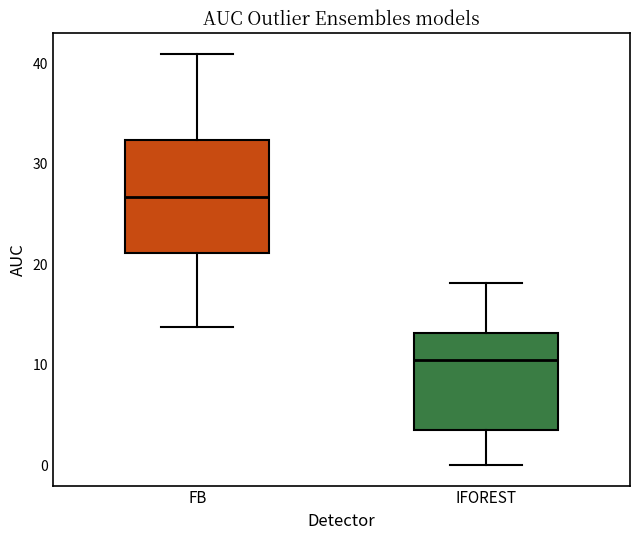

Reading left to right, read every box against the y-axis: the position of its median line, the range the box covers, and the ends of its whiskers. The values are not printed on the chart, so give them approximately, as read against the axis.

FB: median 27, box 21 to 32, whiskers 14 to 41
IFOREST: median 10, box 3 to 13, whiskers 0 to 18